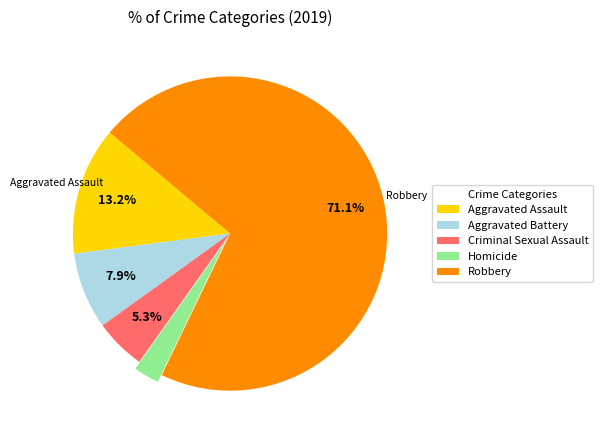

What is the ratio of the value at Aggravated Assault to the value at Robbery?

0.2